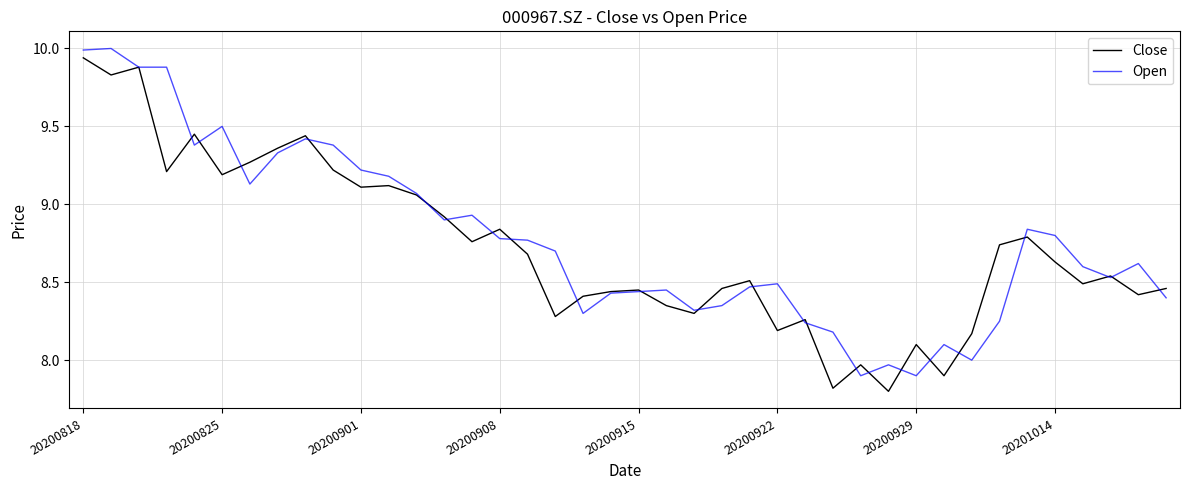

What is the minimum value for Open?

7.9